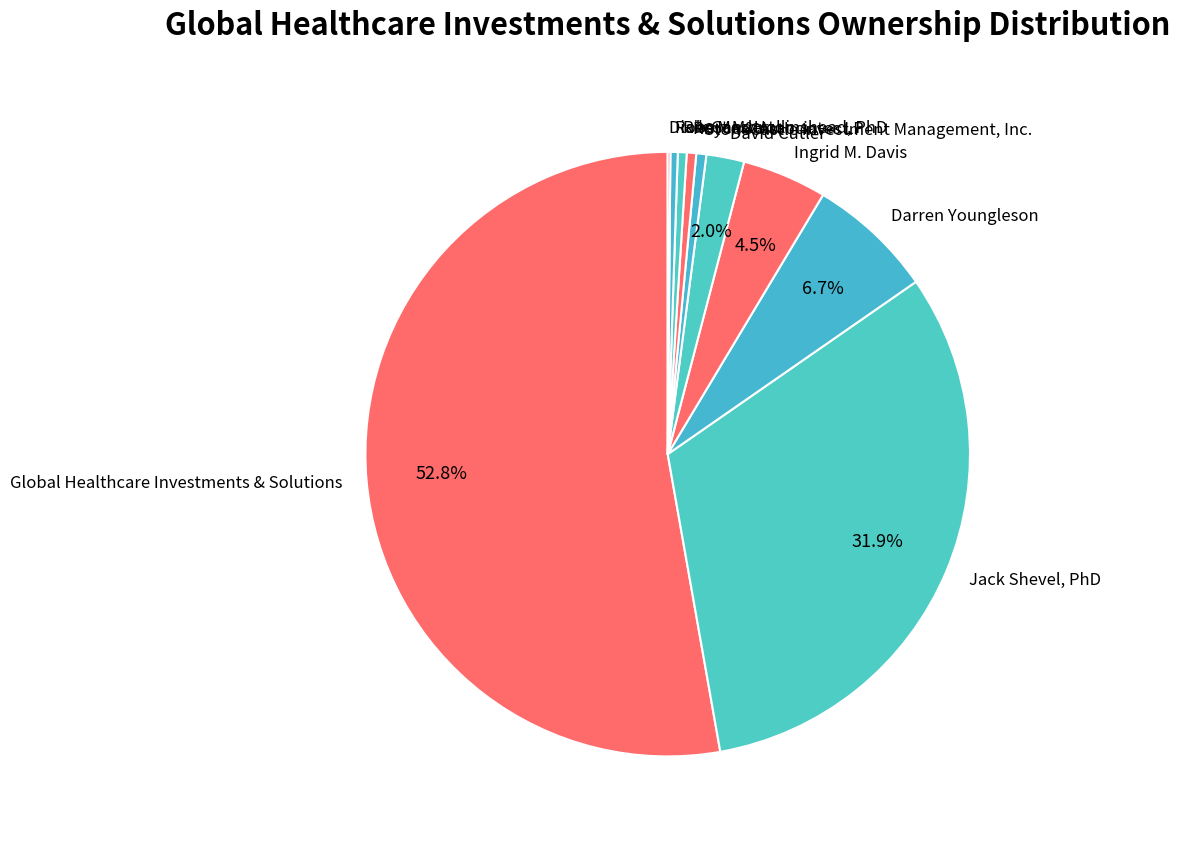

Combined, do Global Healthcare Investments & Solutions and Royce & Associates LP account for over 50%?

Yes